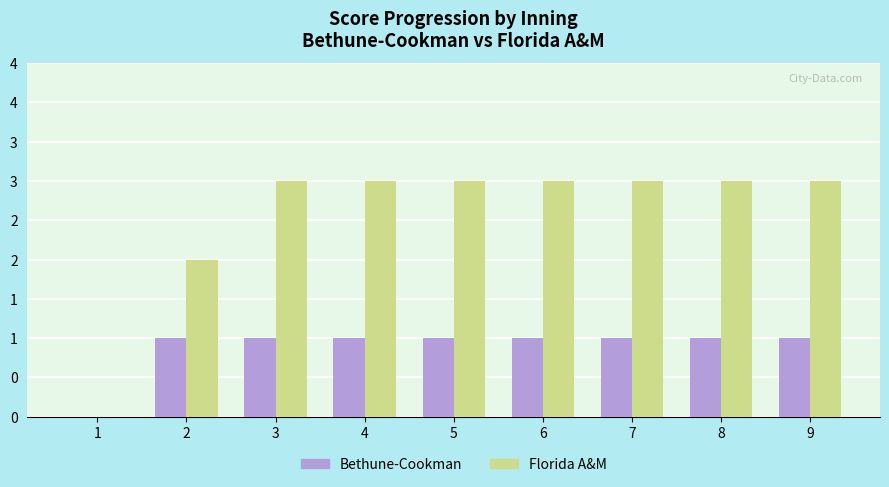

Reading left to right, what are all the values shown in this chart?

Bethune-Cookman: 1=0	2=1	3=1	4=1	5=1	6=1	7=1	8=1	9=1
Florida A&M: 1=0	2=2	3=3	4=3	5=3	6=3	7=3	8=3	9=3